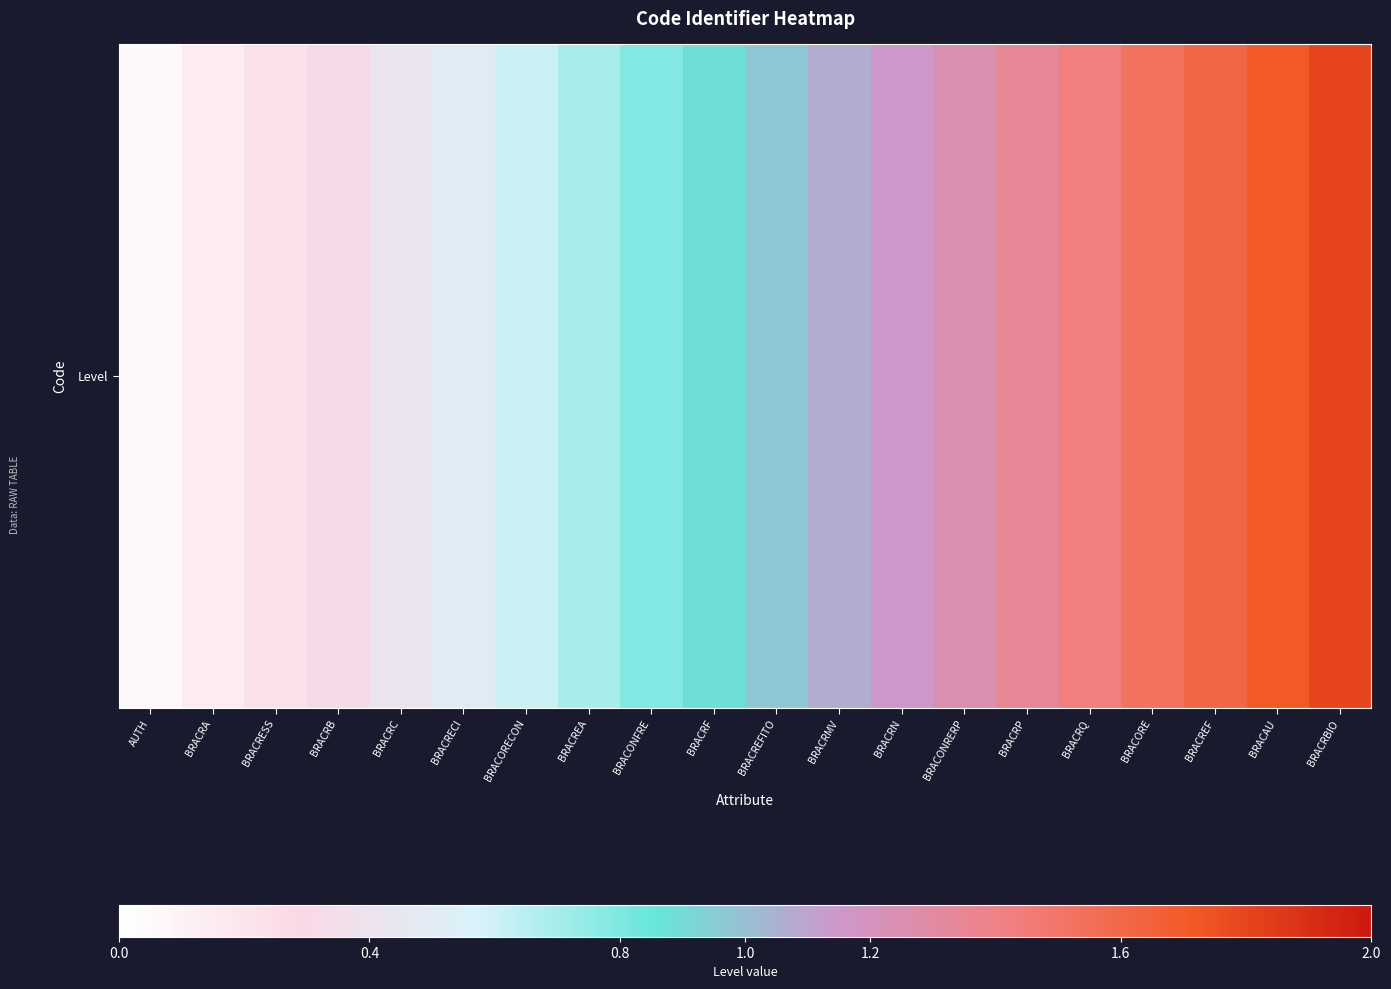

What is the sum of all values?

18.5